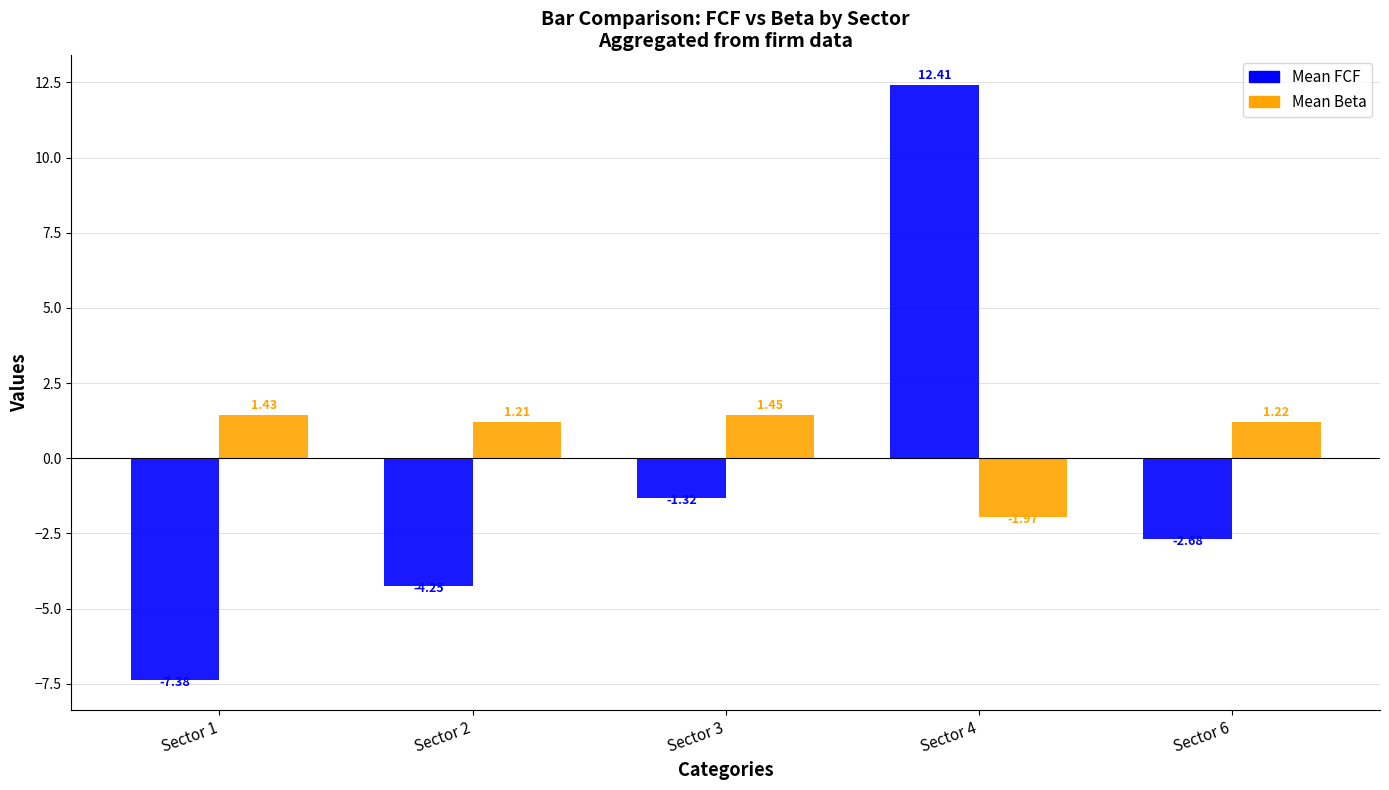

Rank the categories by Mean FCF value from lowest to highest.

Sector 1, Sector 2, Sector 6, Sector 3, Sector 4